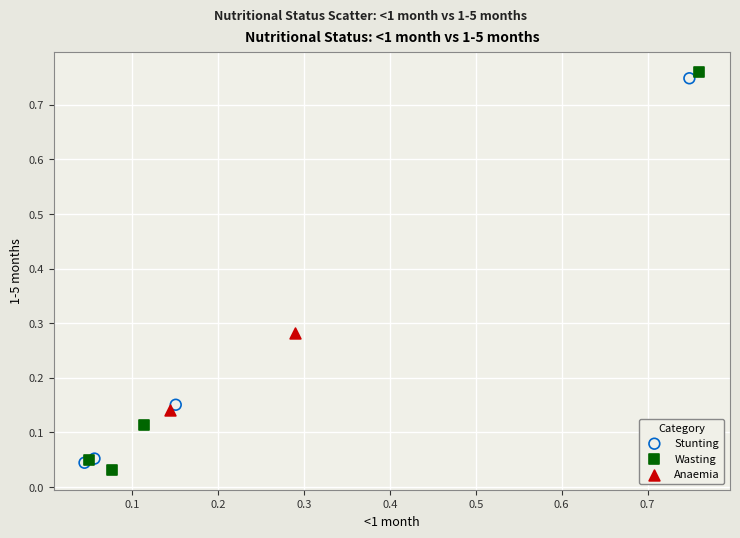

Which series reaches the maximum Y coordinate?

Wasting